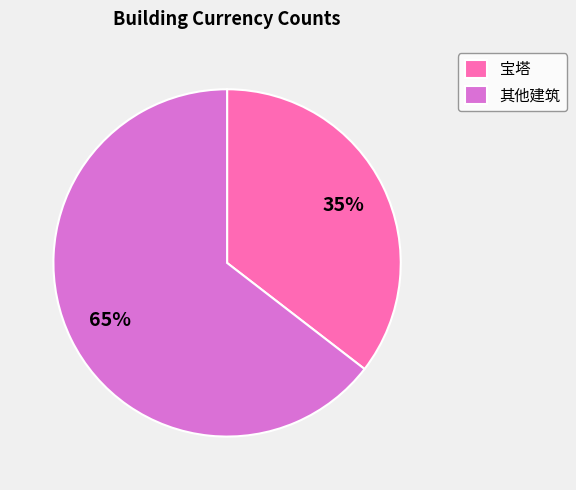

Which category accounts for the majority?

其他建筑